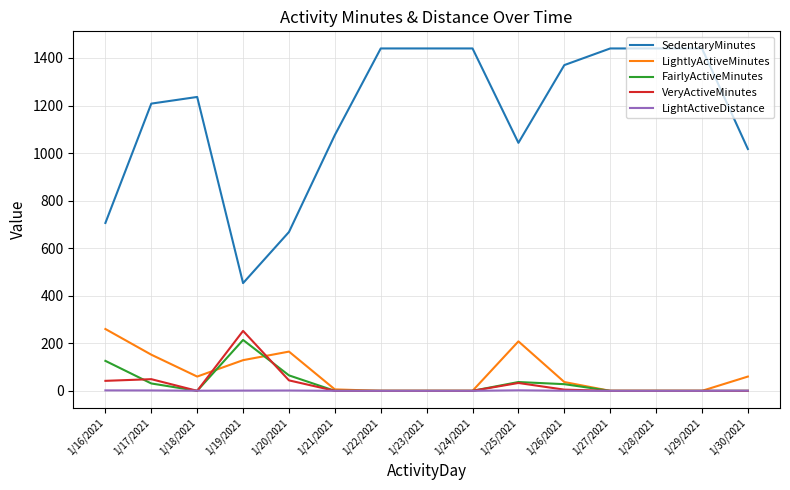

True or false: SedentaryMinutes and VeryActiveMinutes intersect in this chart.

False